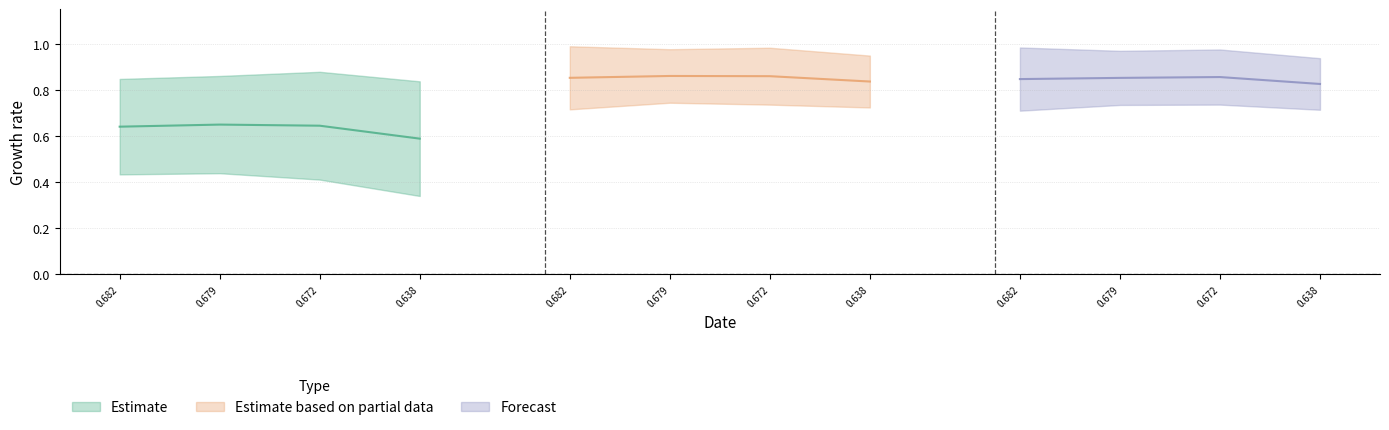

At how many categories does at least one series exceed 0?

4